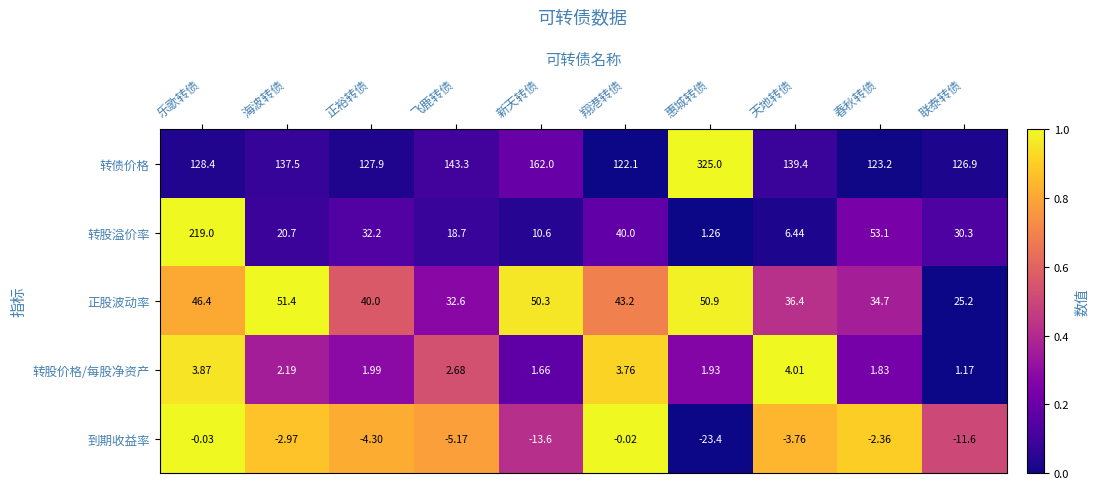

Which series has the largest range (max minus min)?

转股溢价率